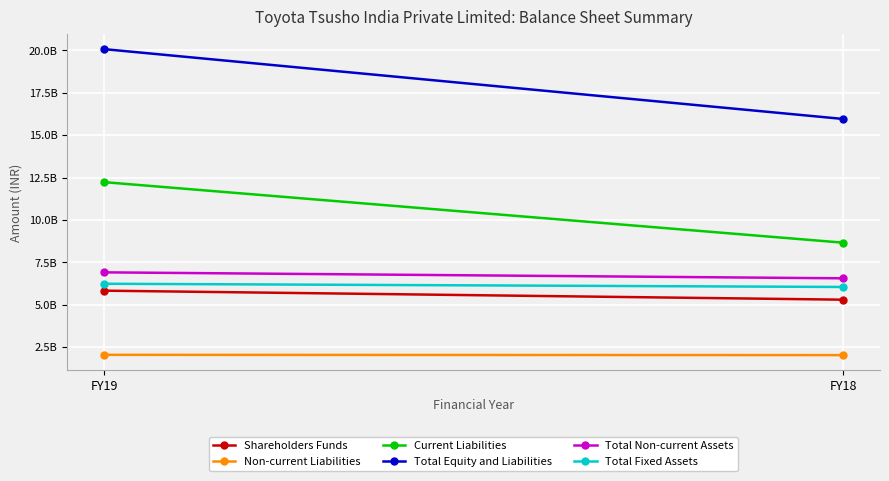

The value of Non-current Liabilities at FY18 is 2015565540. True or false?

True